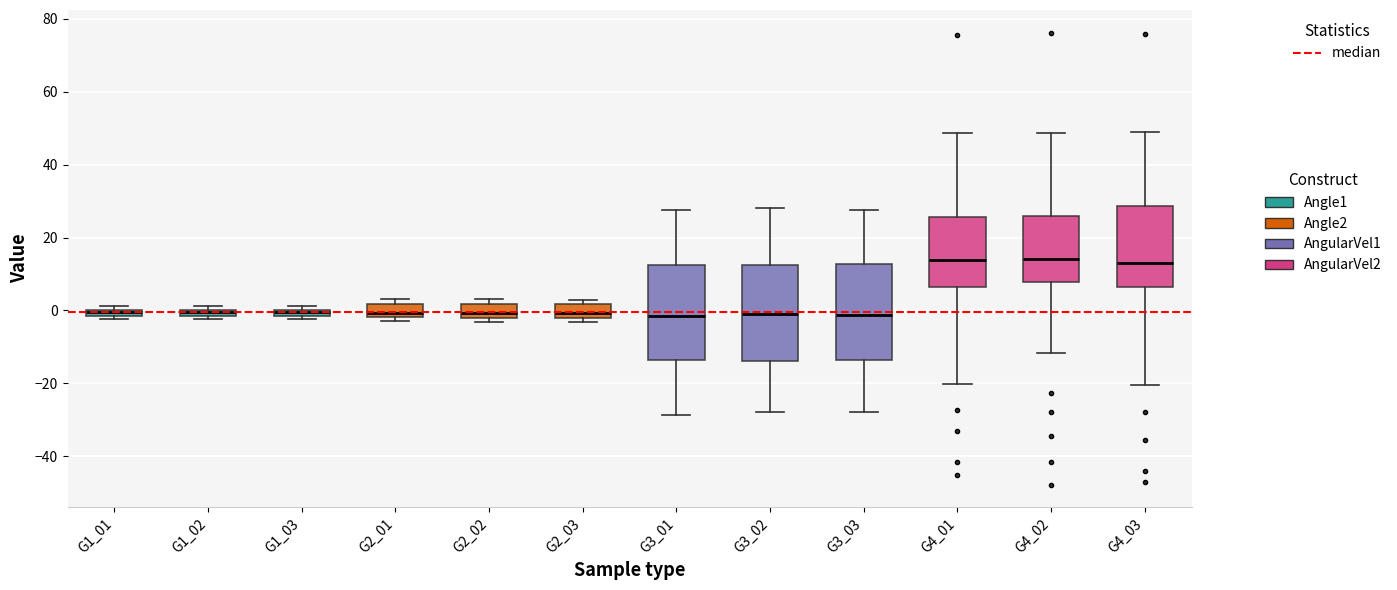

Where does the median line of the box for G4_02 sit on the y-axis? The values are not printed on the chart, so give them approximately, as read against the axis.

14